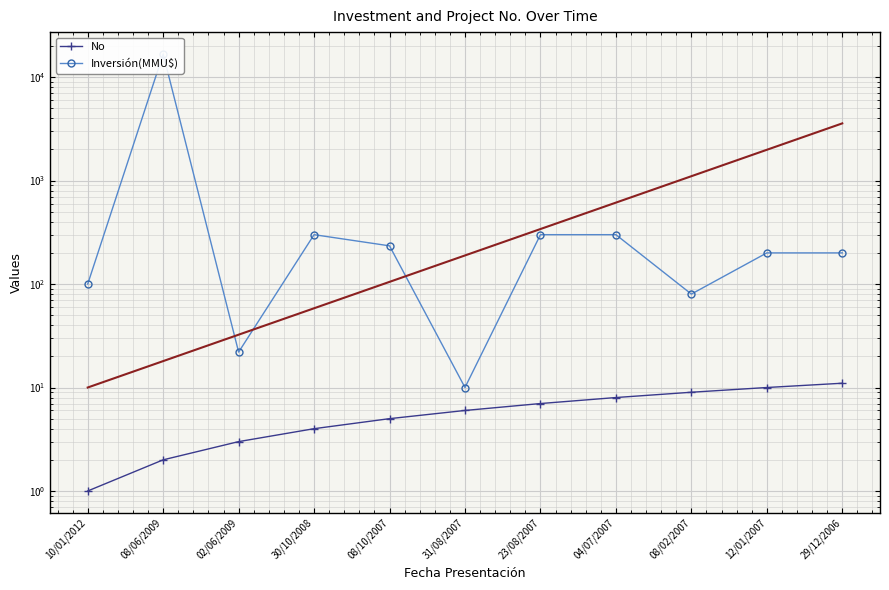

True or false: No and Inversión(MMU$) intersect in this chart.

False